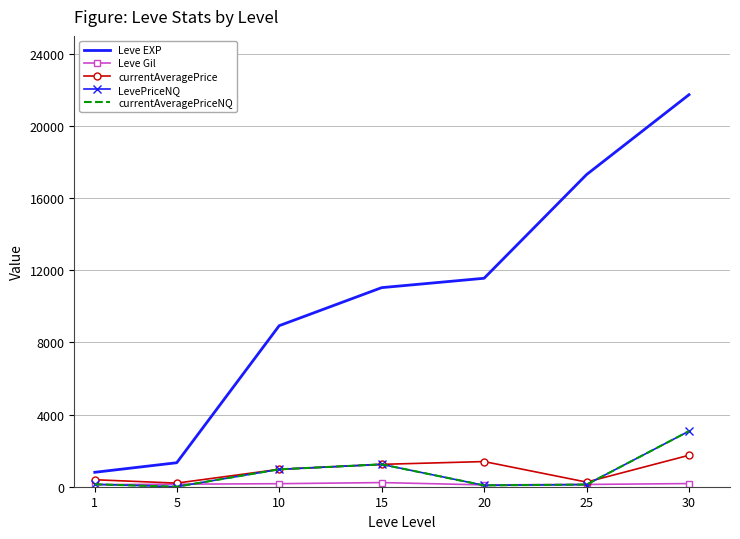

At which category is the sum across all series the highest?

30